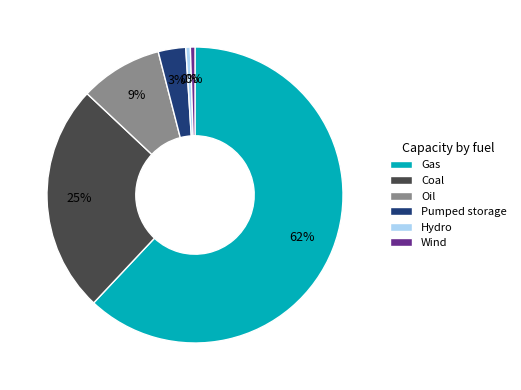

Combined, do Wind and Pumped storage account for over 50%?

No